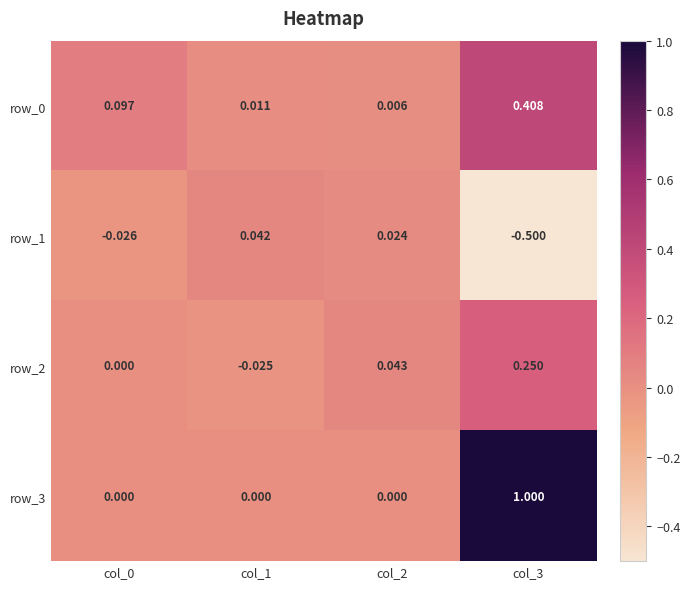

Is the value of row_0 at col_2 greater than the value of row_1 at col_2?

No